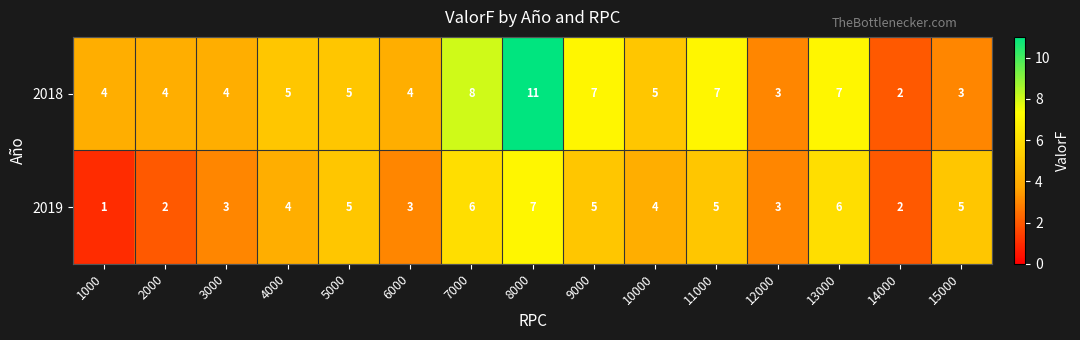

Count the number of data series in this chart.

2